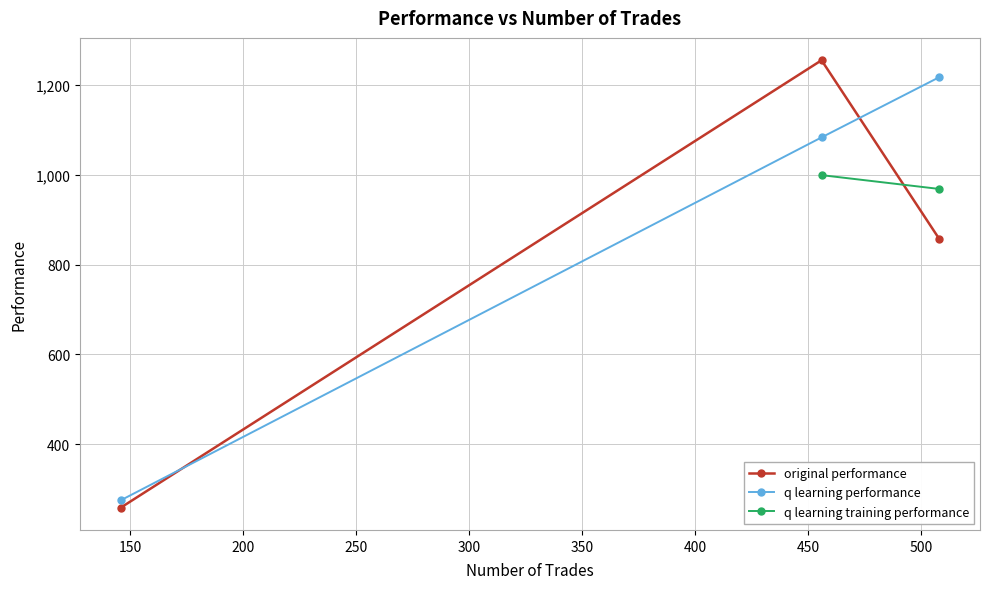

What is the value of the original performance point at the 1st from the left?

258.7